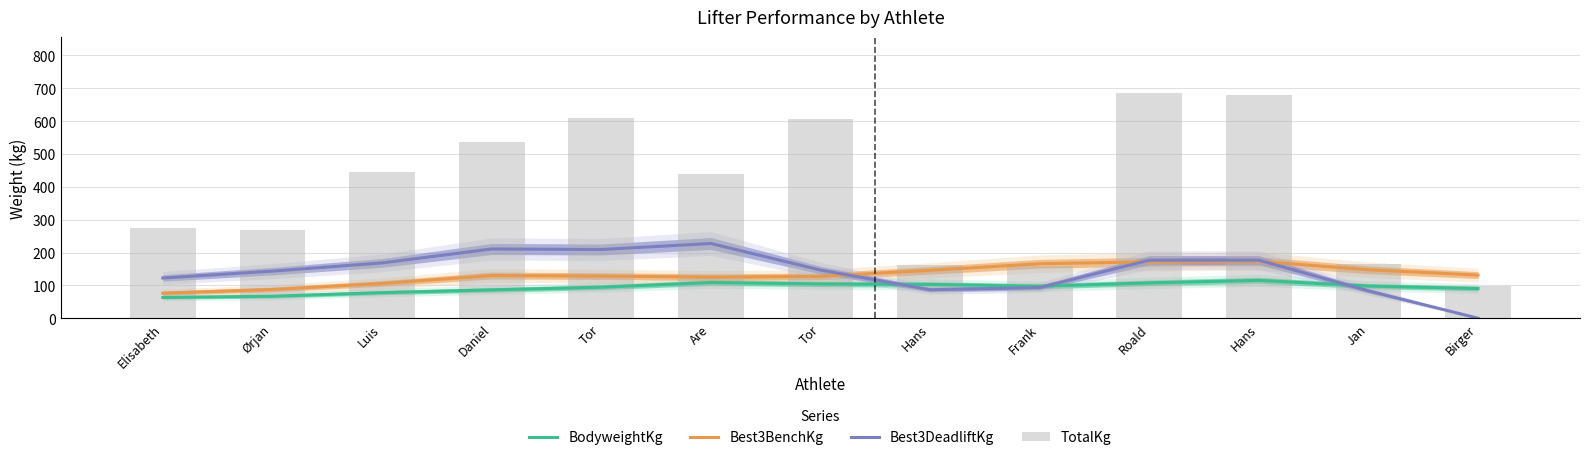

Between Daniel and Tor, which series saw the biggest shift?

TotalKg